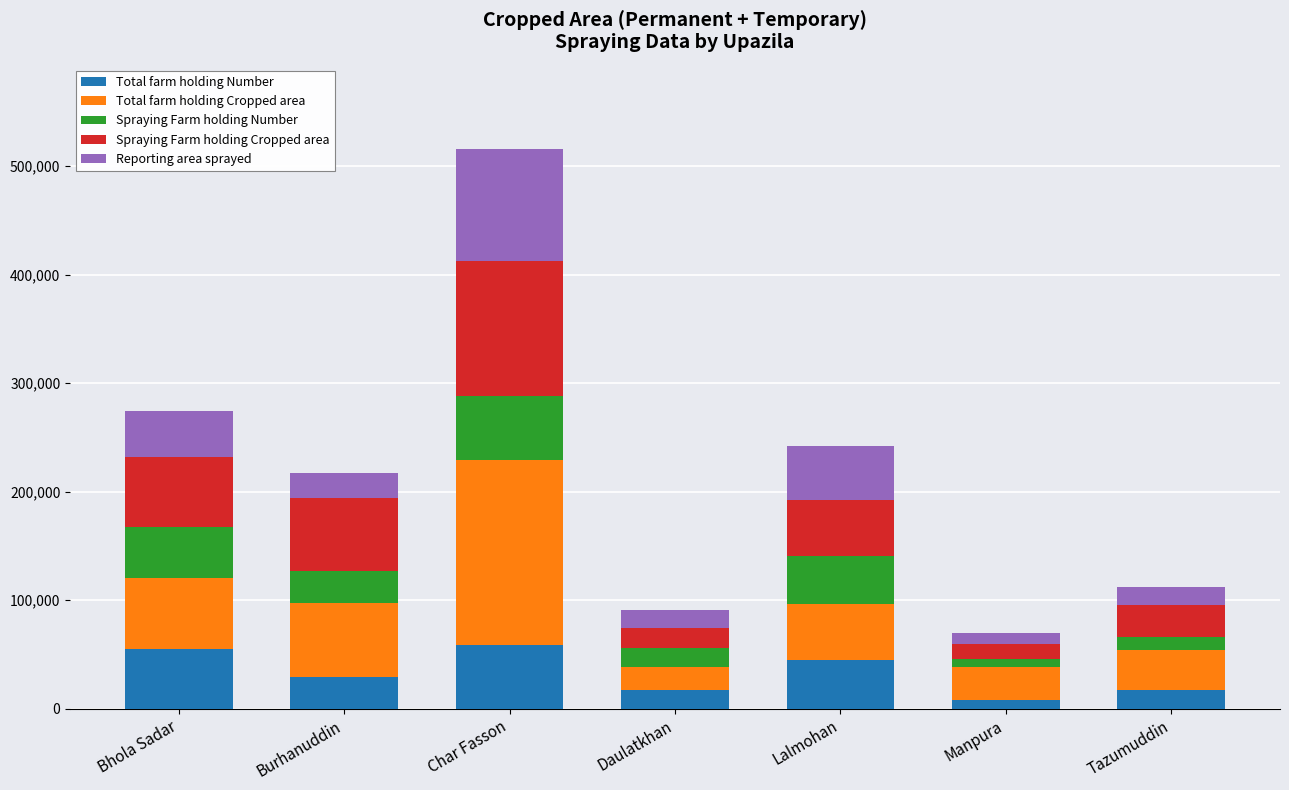

At which category is the sum across all series the highest?

Char Fasson